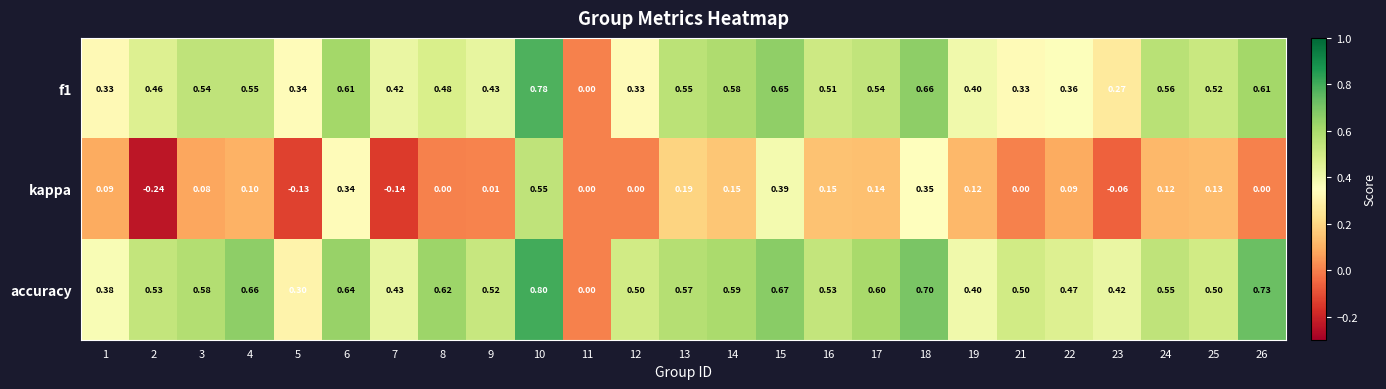

Is the value of kappa at 18 greater than the value of accuracy at 21?

No